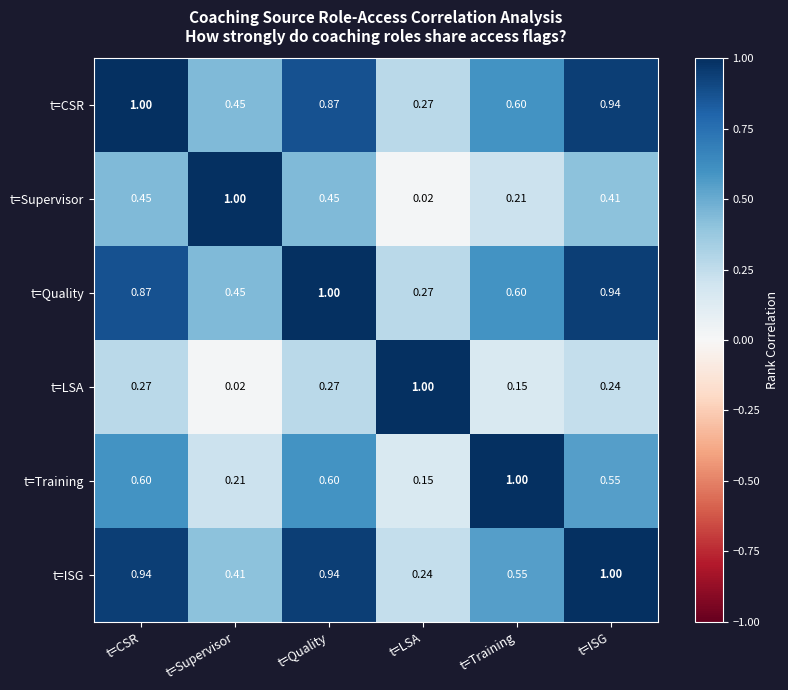

Rank the series at t=Quality from highest to lowest value.

t=Quality, t=ISG, t=CSR, t=Training, t=Supervisor, t=LSA